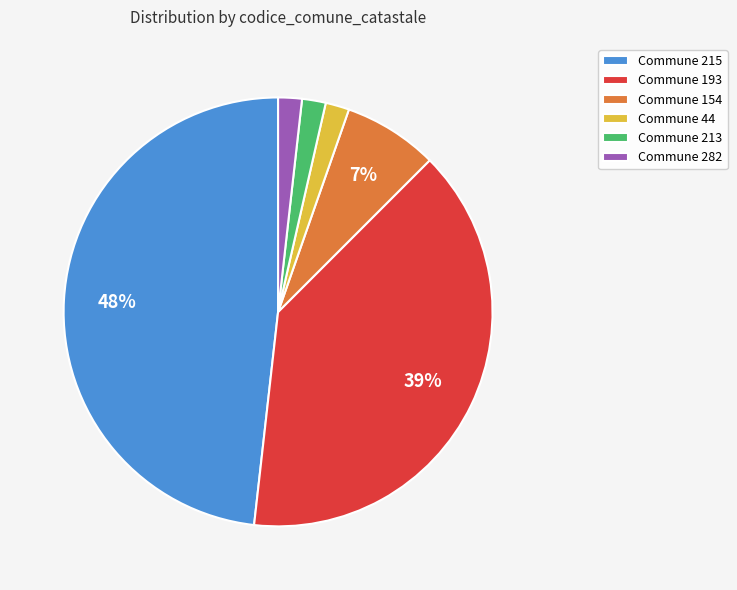

Does any single category account for the majority?

No